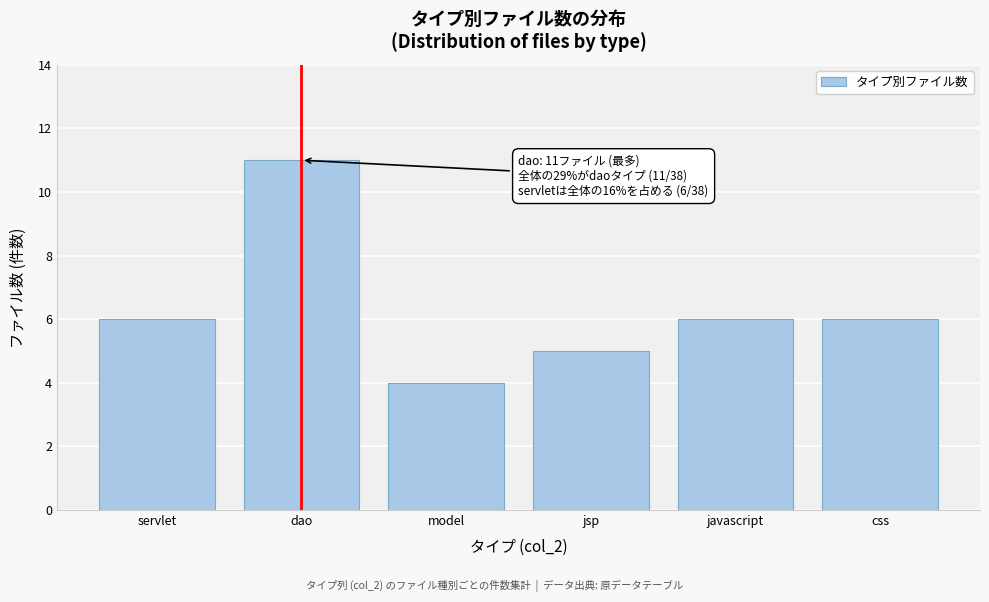

Reading right to left, extract all data points from this chart.

6	6	5	4	11	6